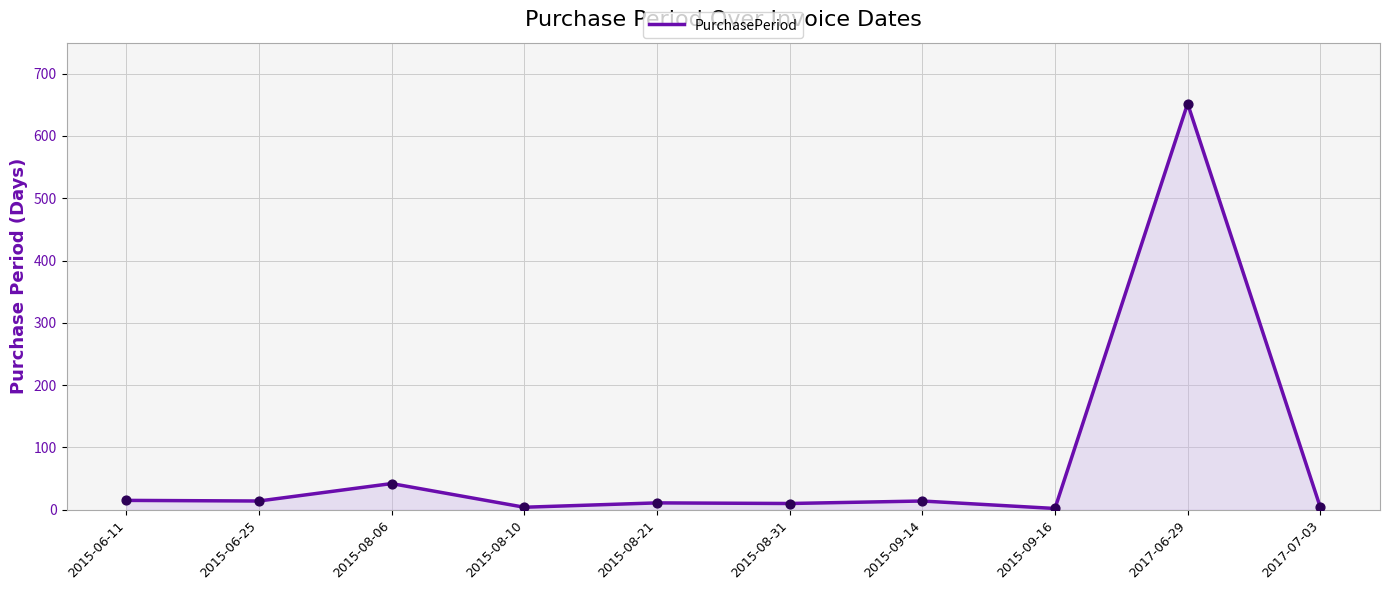

Which has a higher value, 2015-08-10 or 2017-06-29?

2017-06-29